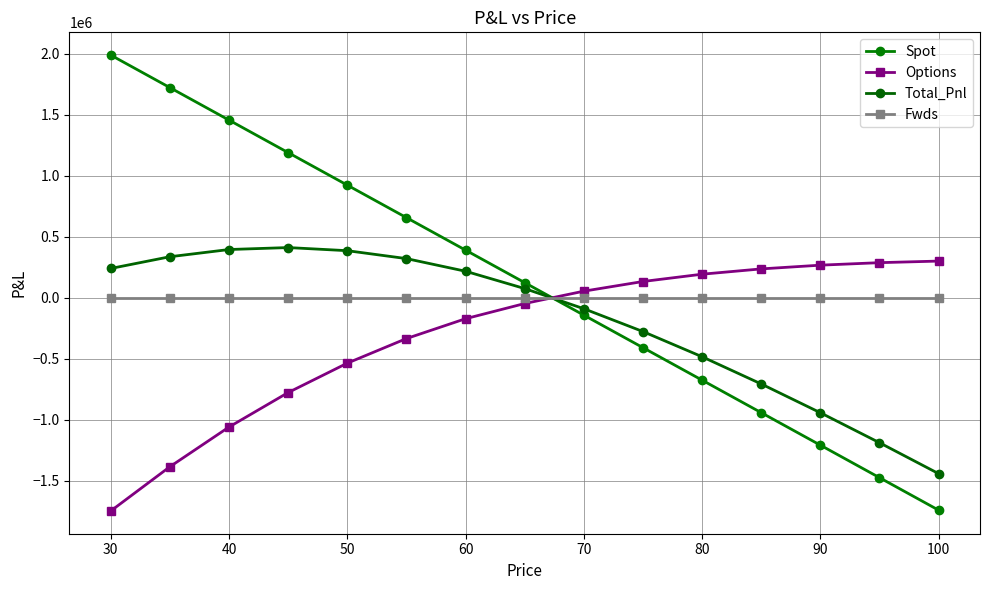

What is the lowest value of the Spot series?

-1741804.6